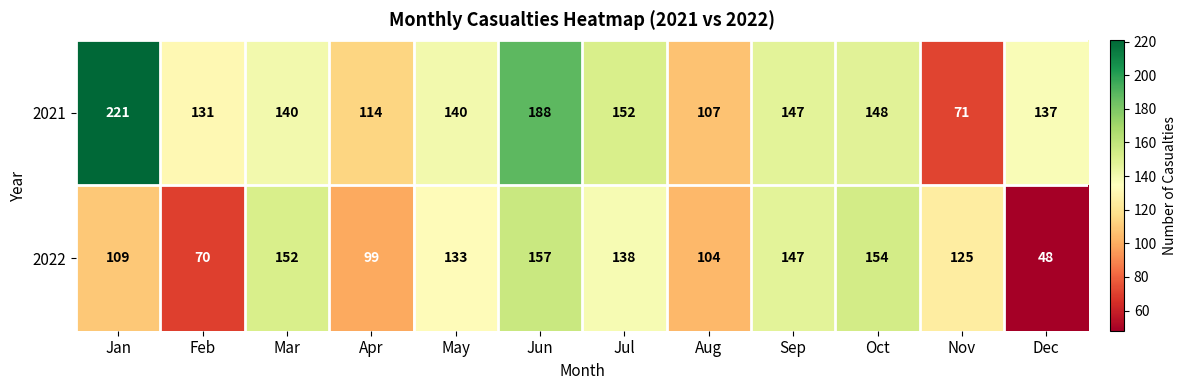

At which category is the sum across all series the highest?

Jun